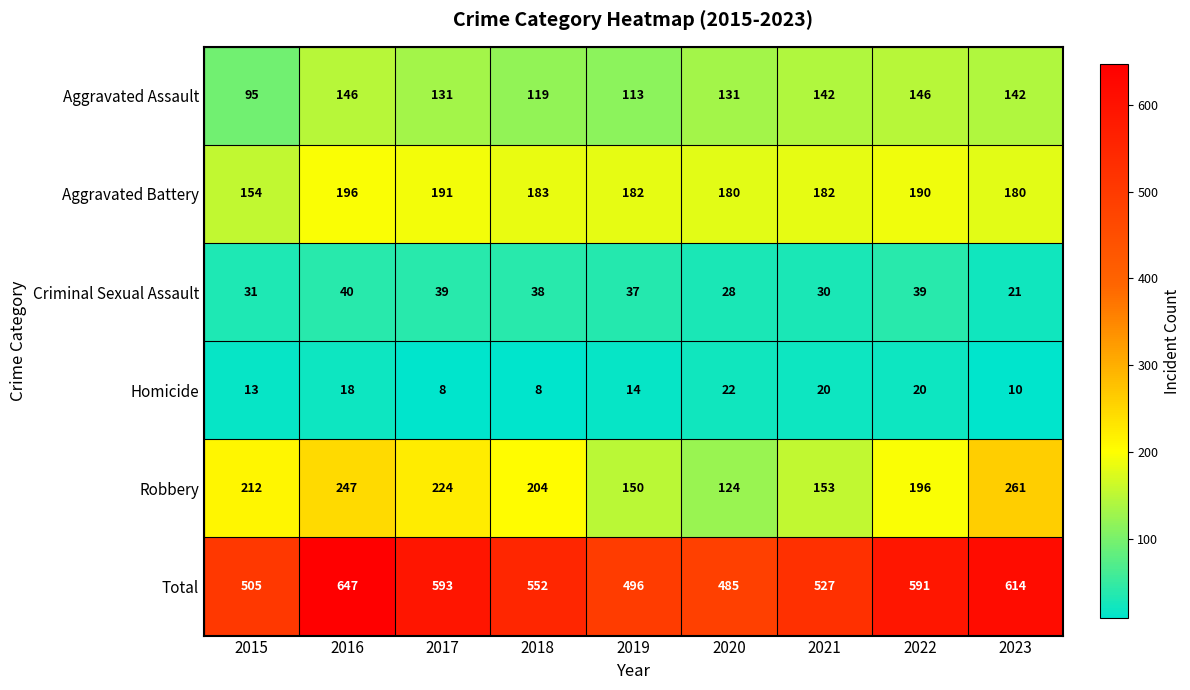

True or false: Aggravated Assault has a value of 94 at 2023.

False